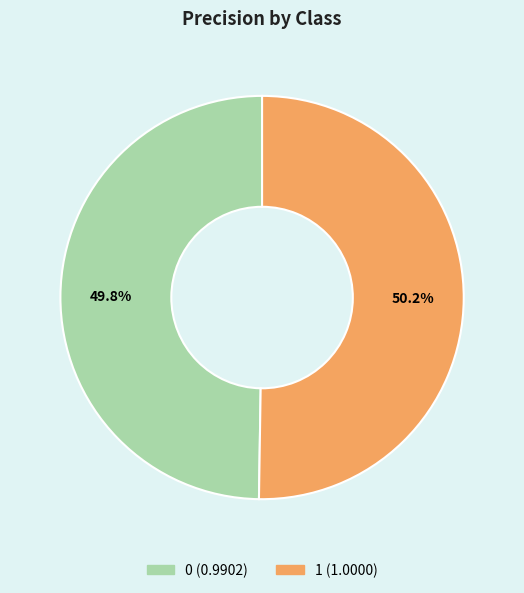

What is the ratio of the value at 0 to the value at 1?

1.0